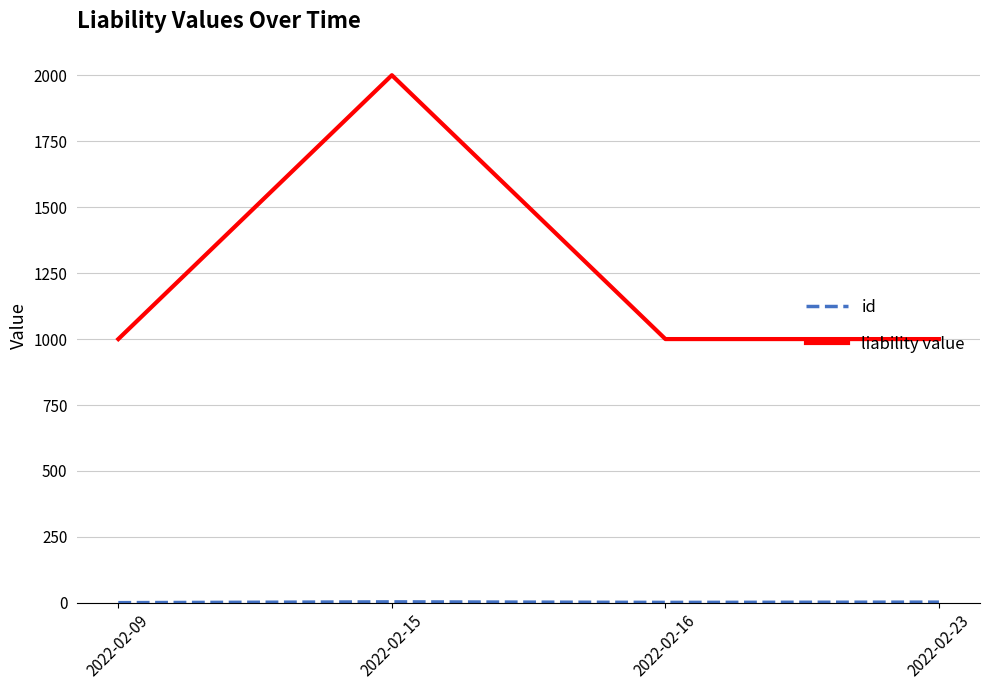

Between 2022-02-15 and 2022-02-23, which series saw the biggest shift?

liability value